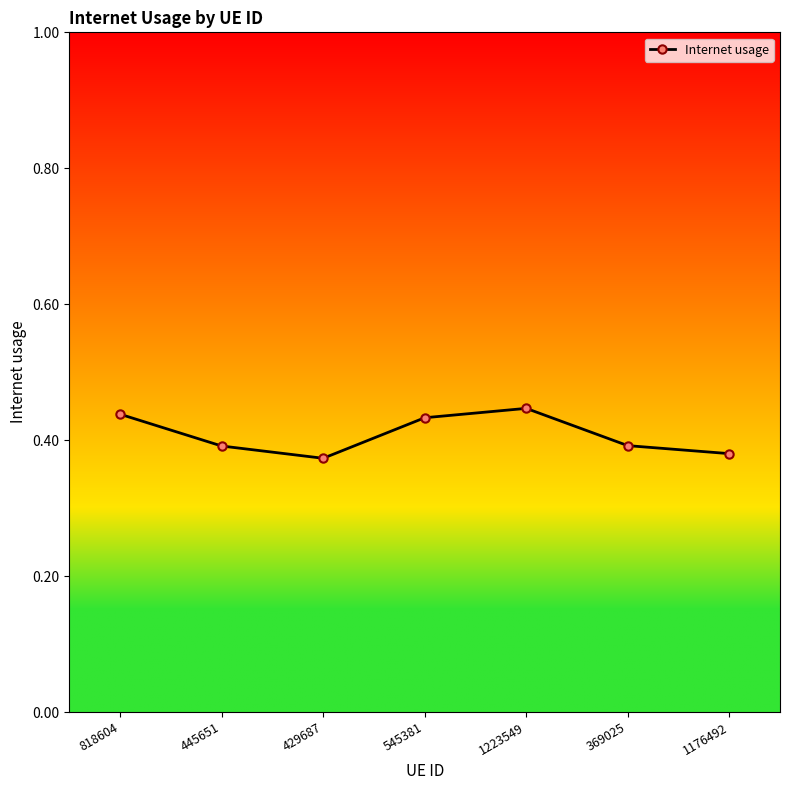

True or false: there are more than 0 points higher than both neighbors.

True